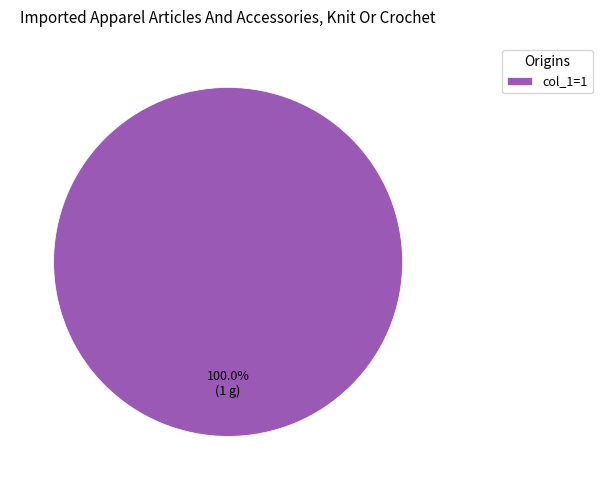

Does col_1=1 represent more than half of the total?

Yes